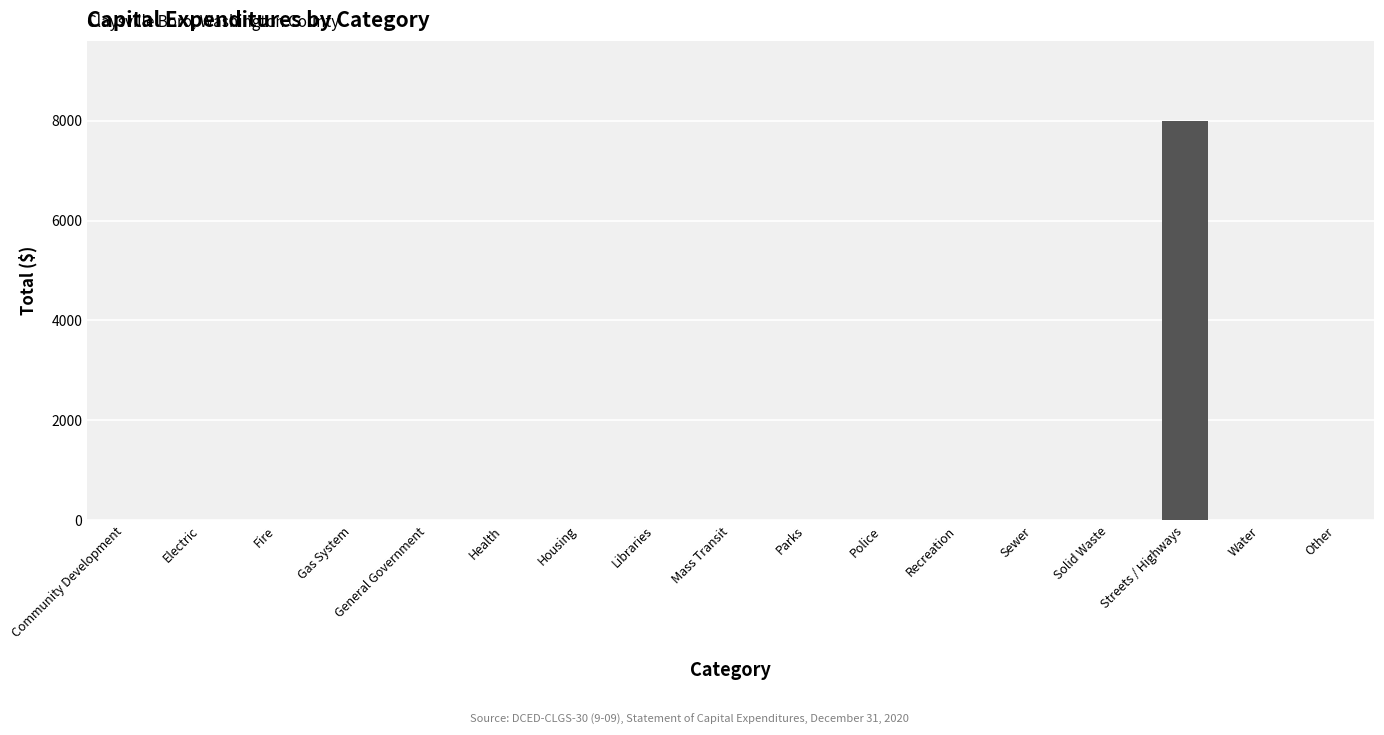

What is the maximum value shown in the chart?

7998